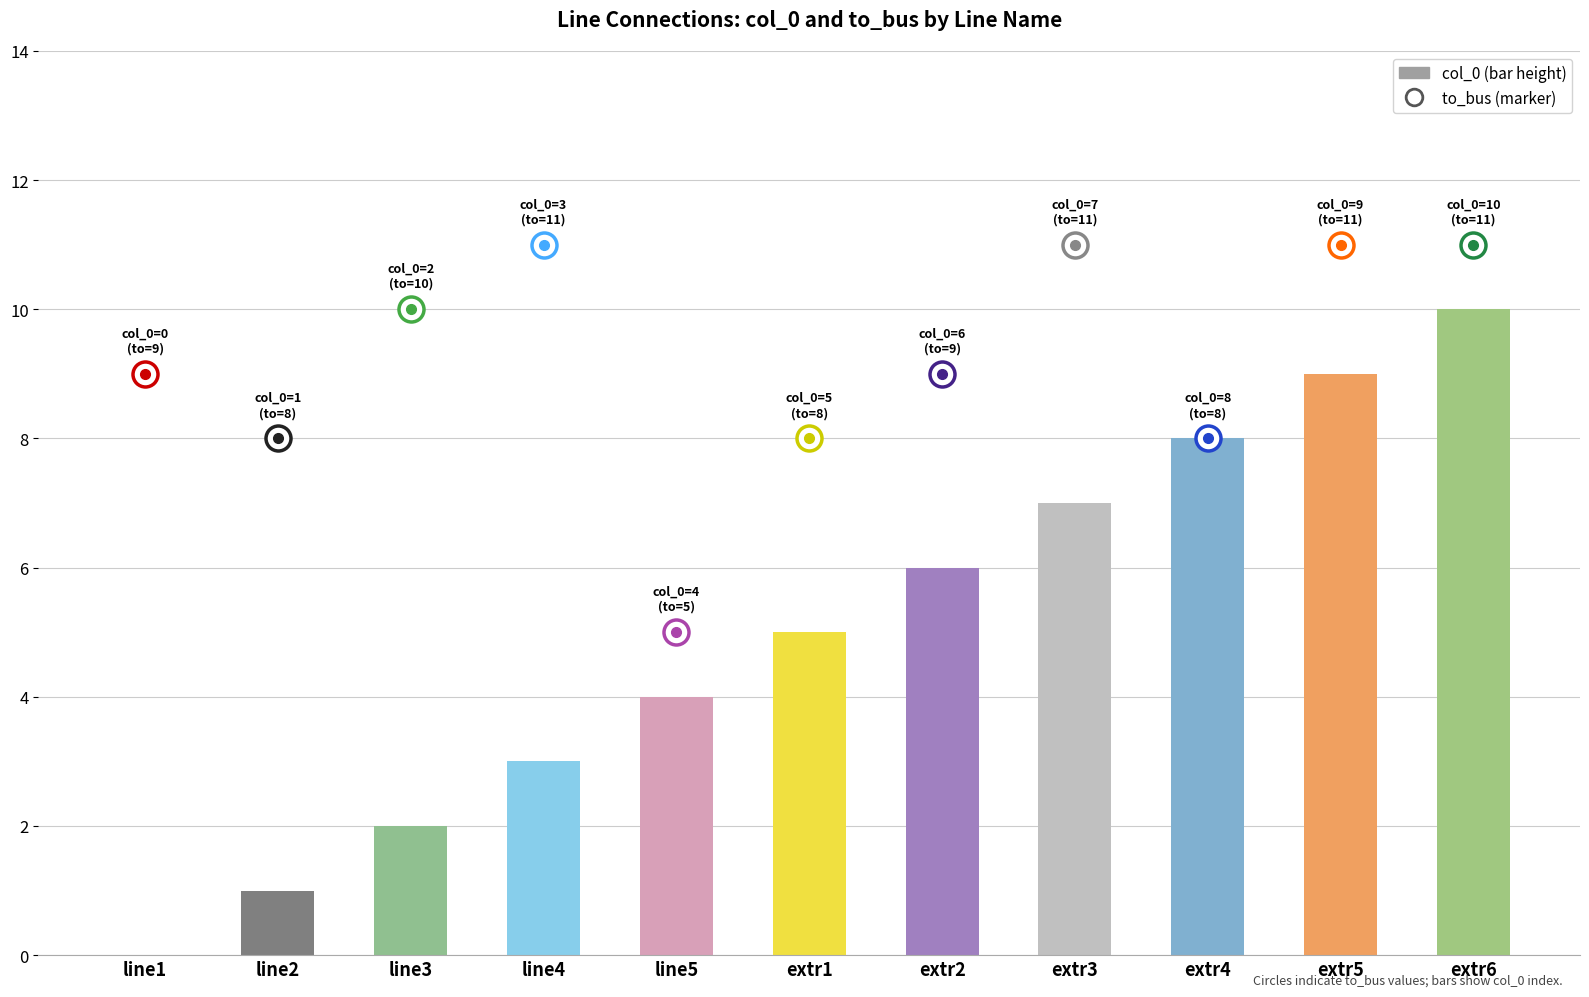

How many values are between 2 and 8?

7